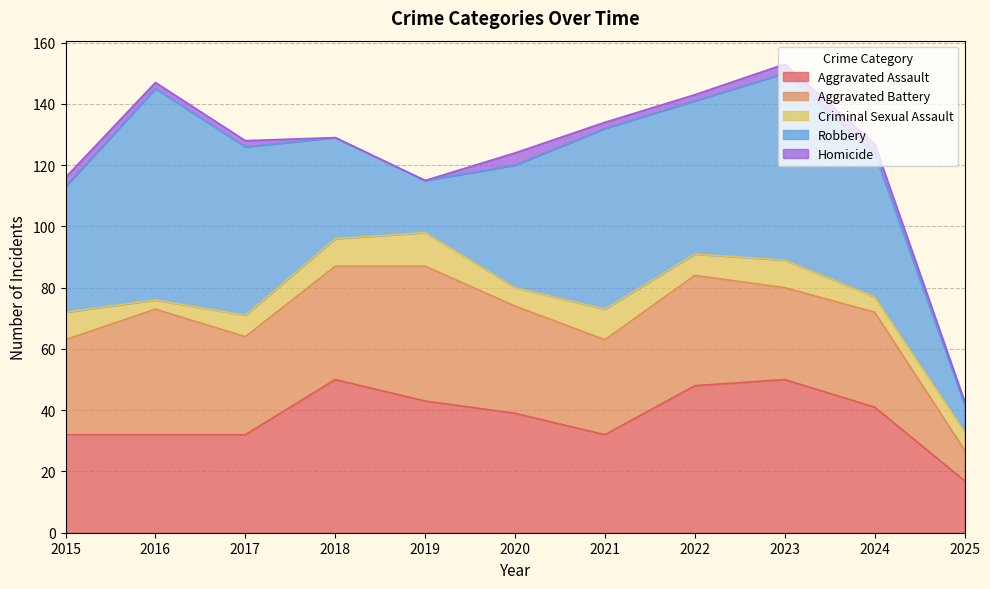

True or false: Aggravated Battery and Criminal Sexual Assault intersect in this chart.

False